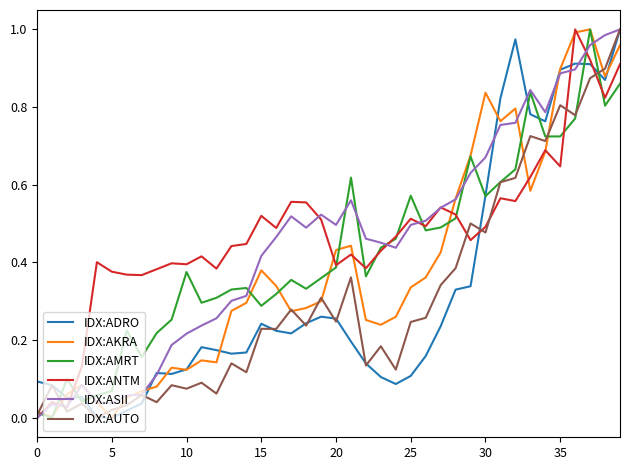

What is the difference between the maximum and minimum values in the IDX:ADRO series?

1.0